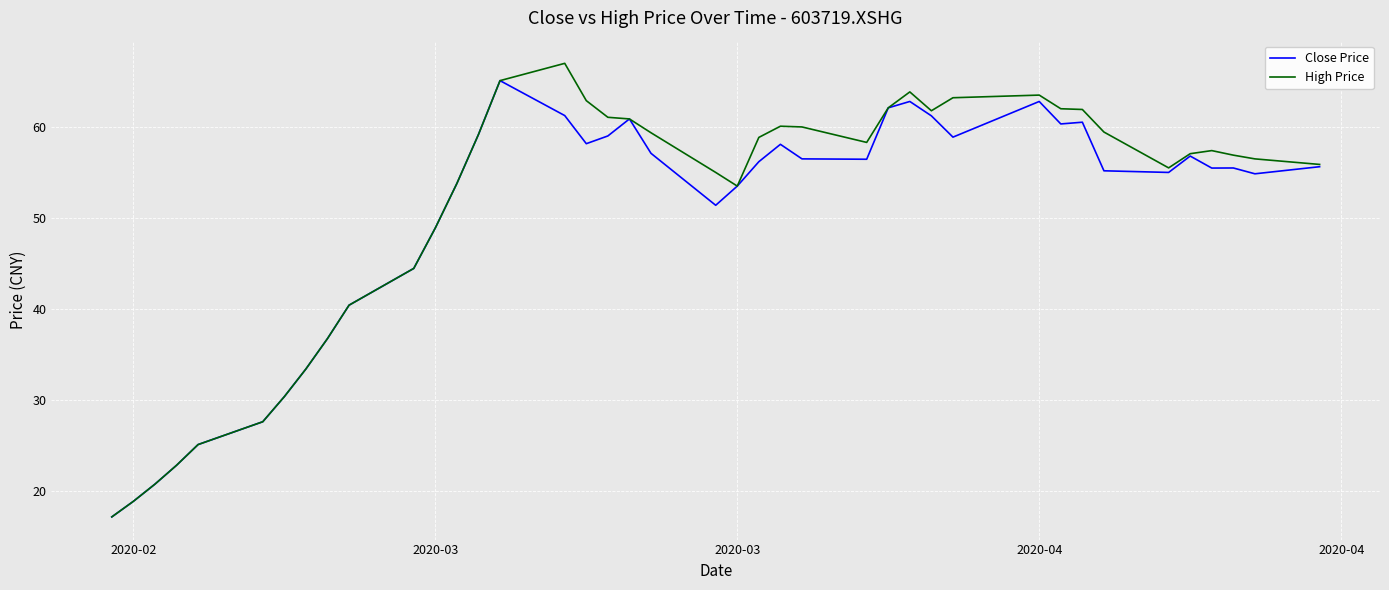

What is the smallest value displayed?

17.1